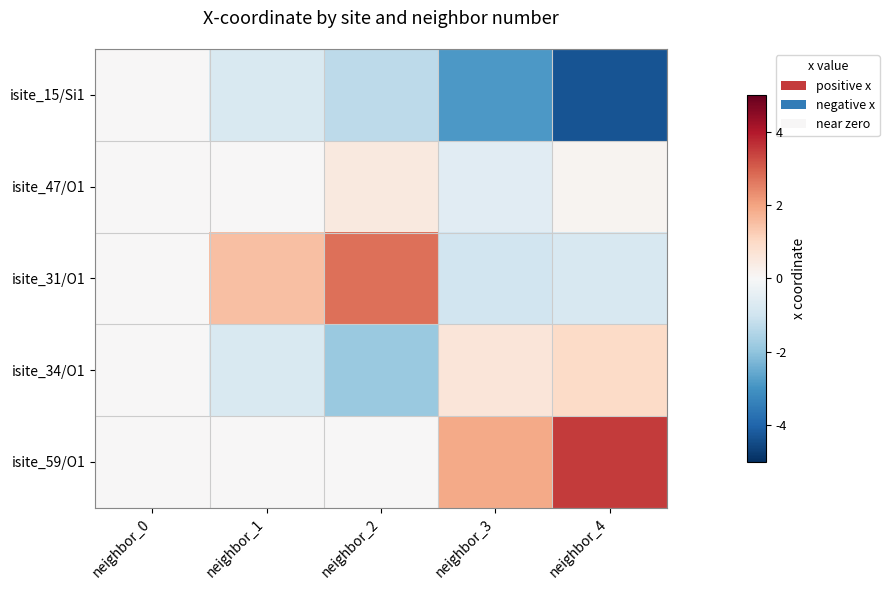

Which has a higher value, neighbor_2 or neighbor_3?

neighbor_2